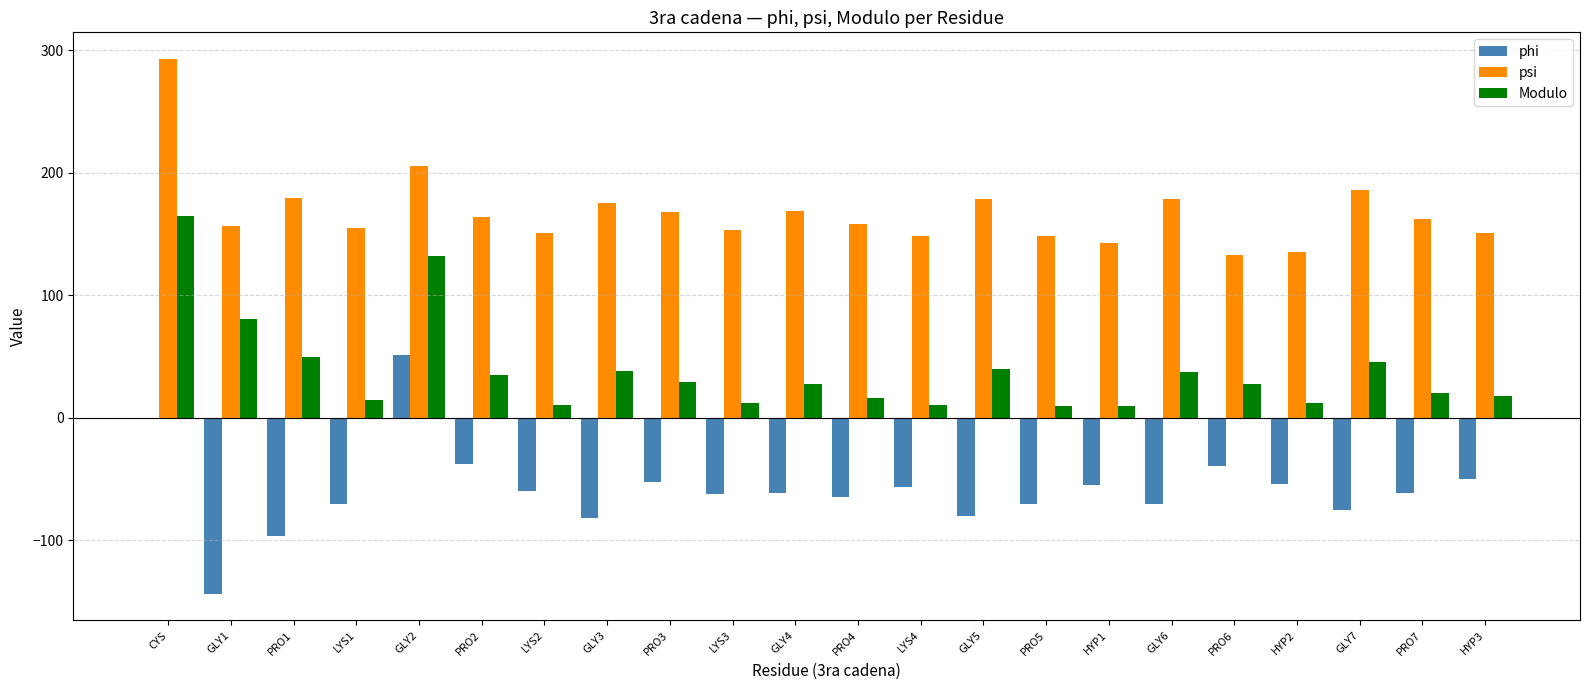

What is the maximum value shown in the chart?

292.6